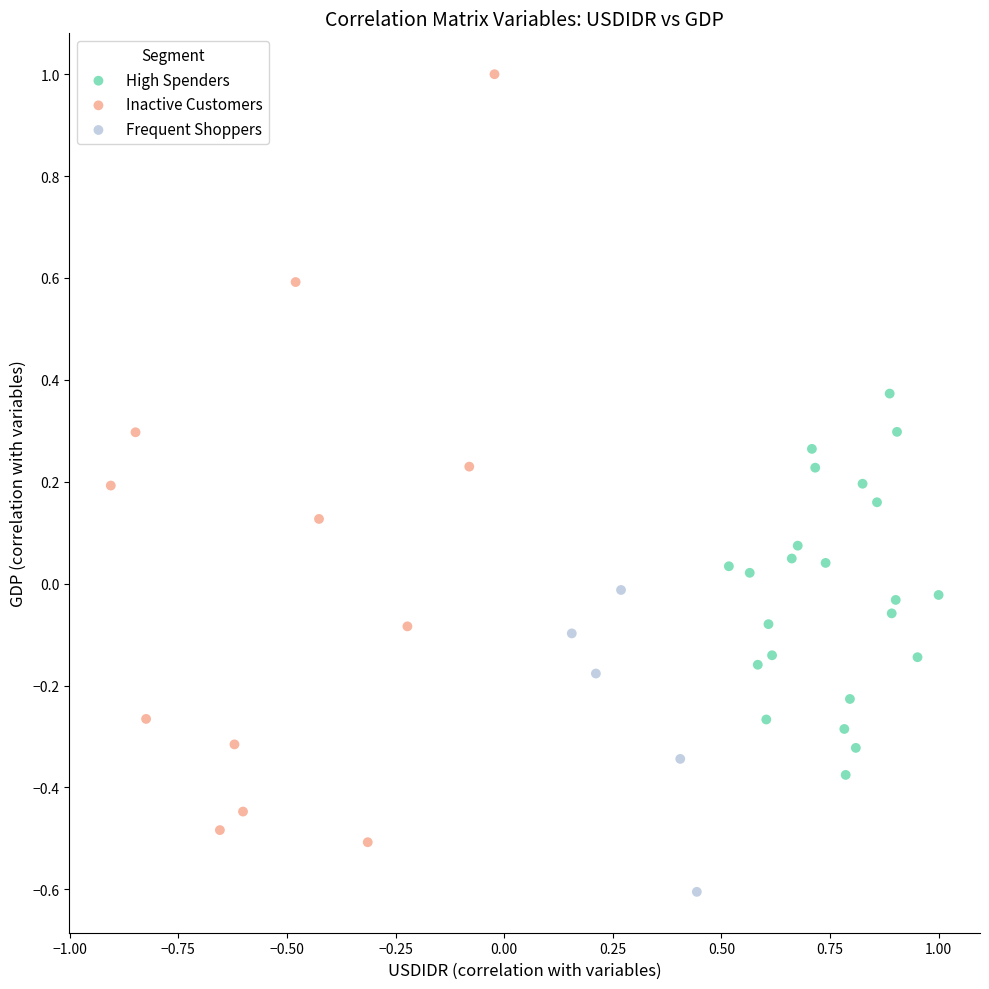

Which series has the widest spread of Y values?

Inactive Customers